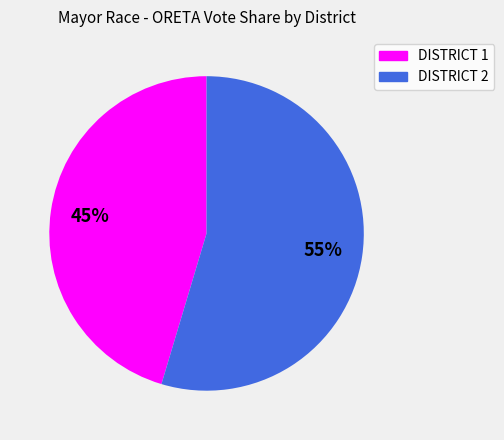

How many slices are in this pie chart?

2